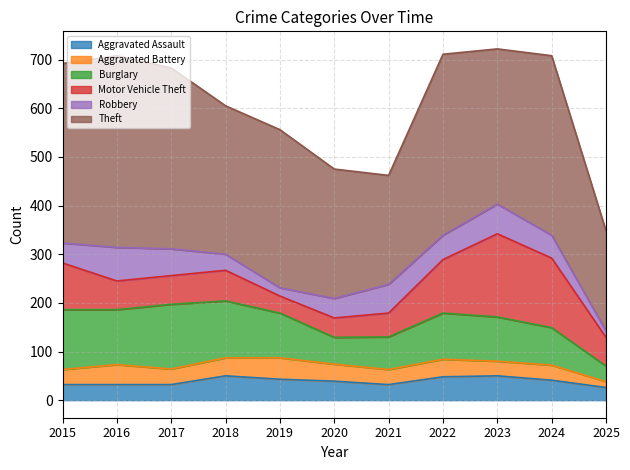

What is the highest value of the Aggravated Battery series?

44